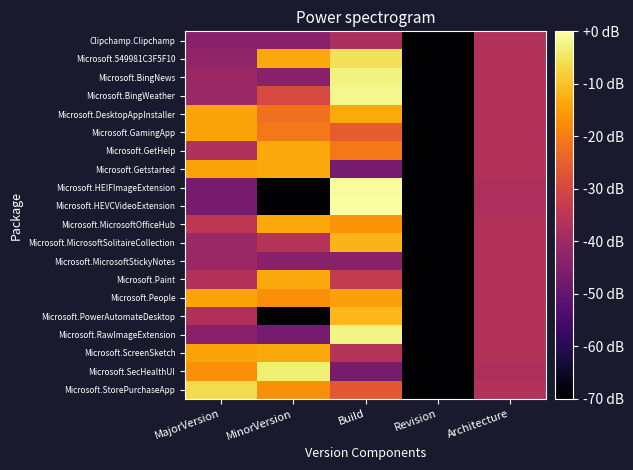

What is the difference between the highest and lowest values at MajorVersion?

40.8